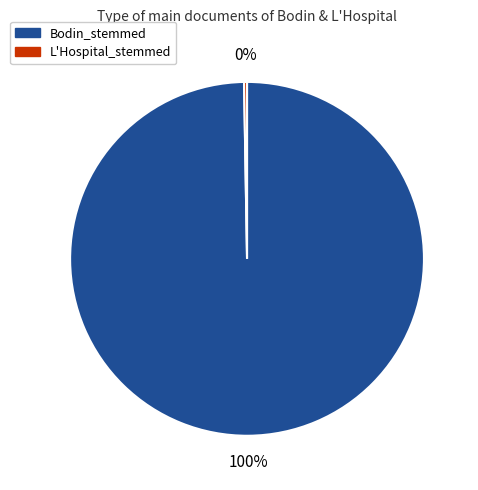

What percentage is the Bodin_stemmed slice, to the nearest percent?

100%